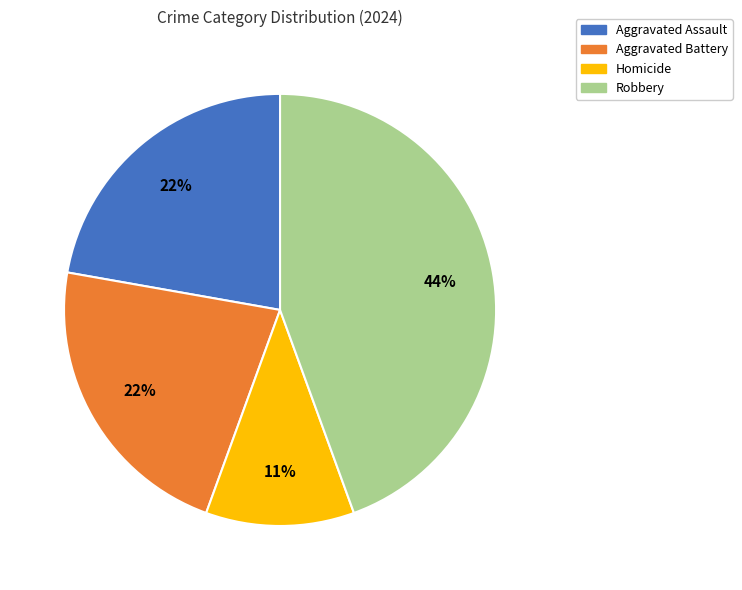

What is the ratio of the value at Robbery to the value at Aggravated Assault?

2.0